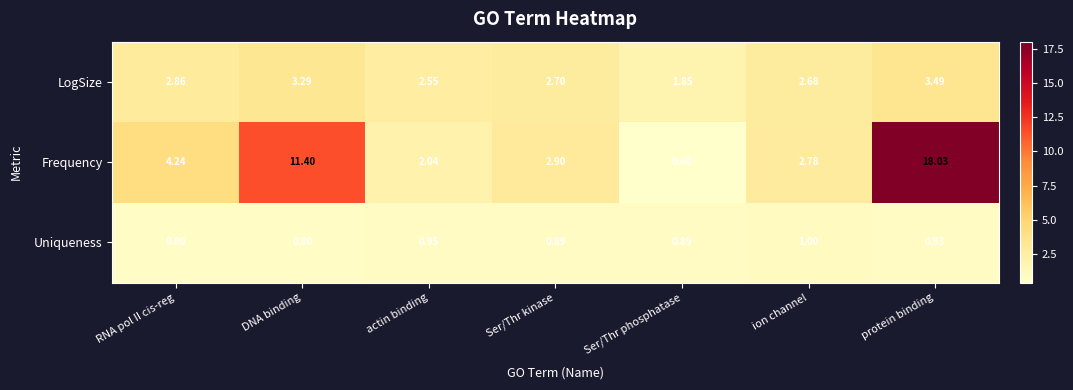

Between RNA pol II cis-reg and Ser/Thr kinase, which series saw the biggest shift?

Frequency